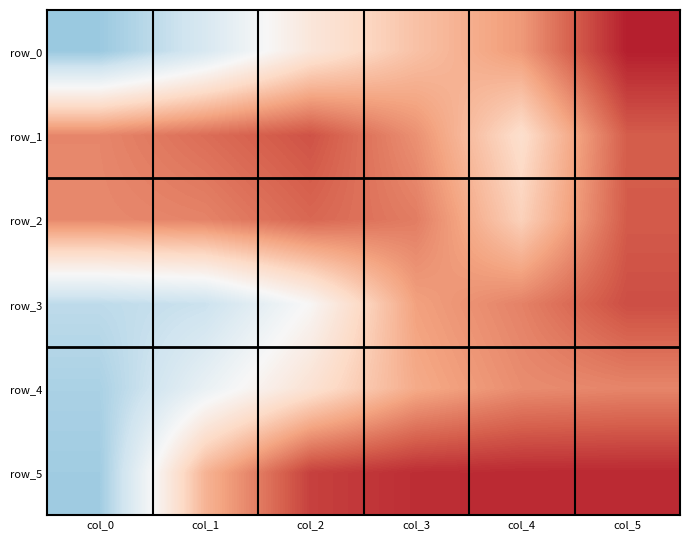

At which category is the sum across all series the highest?

col_5